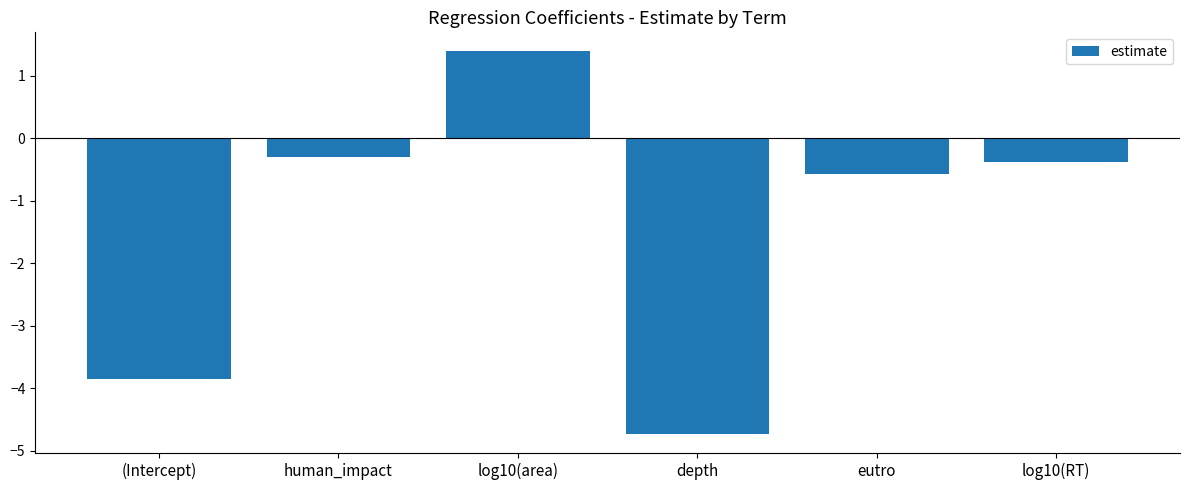

Rank the categories by value from highest to lowest.

log10(area), human_impact, log10(RT), eutro, (Intercept), depth